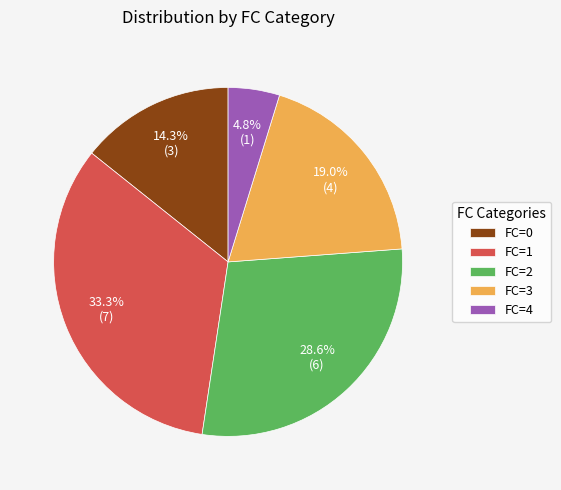

How many slices are in this pie chart?

5